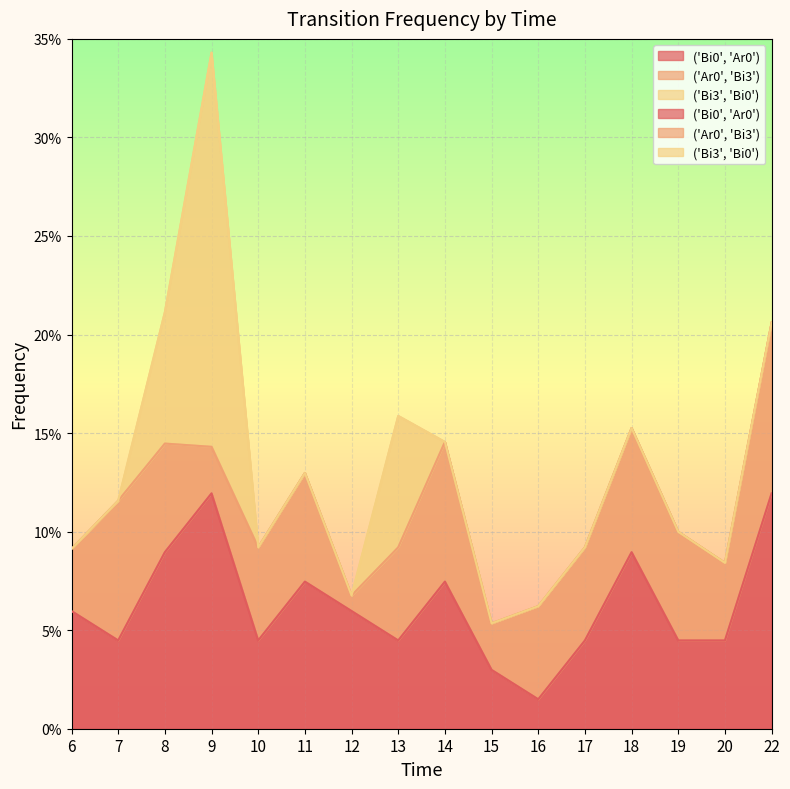

Which series has the largest range (max minus min)?

('Bi3', 'Bi0')